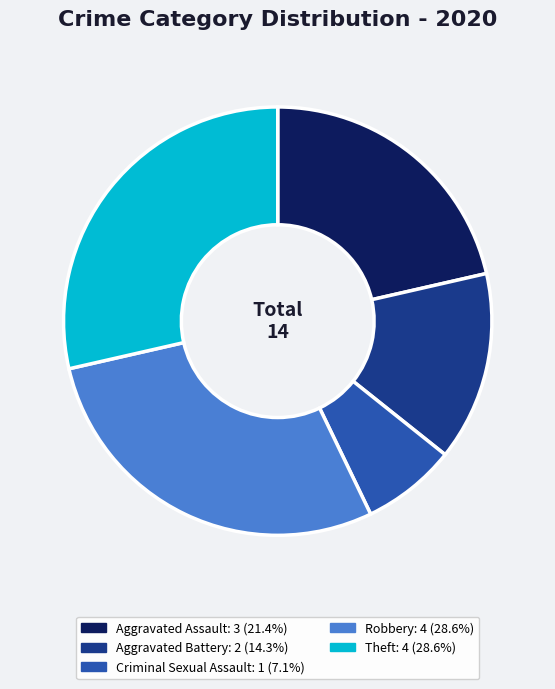

Which category has the smallest portion of the pie?

Criminal Sexual Assault